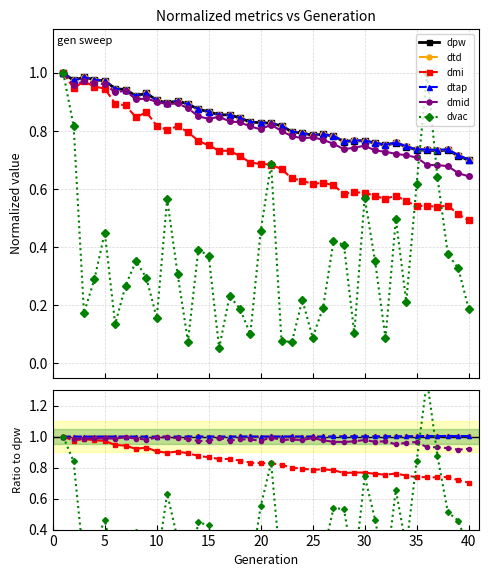

True or false: dtd has a value of 0.3 at 35.

False